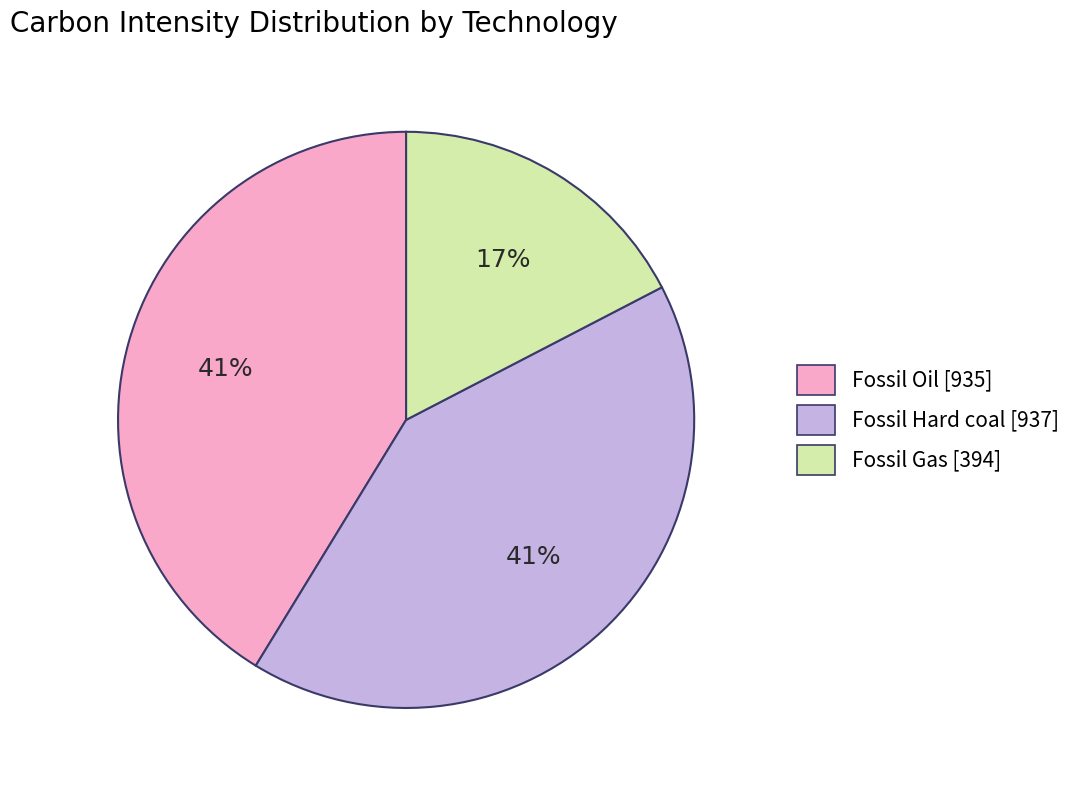

How many segments does this pie chart have?

3